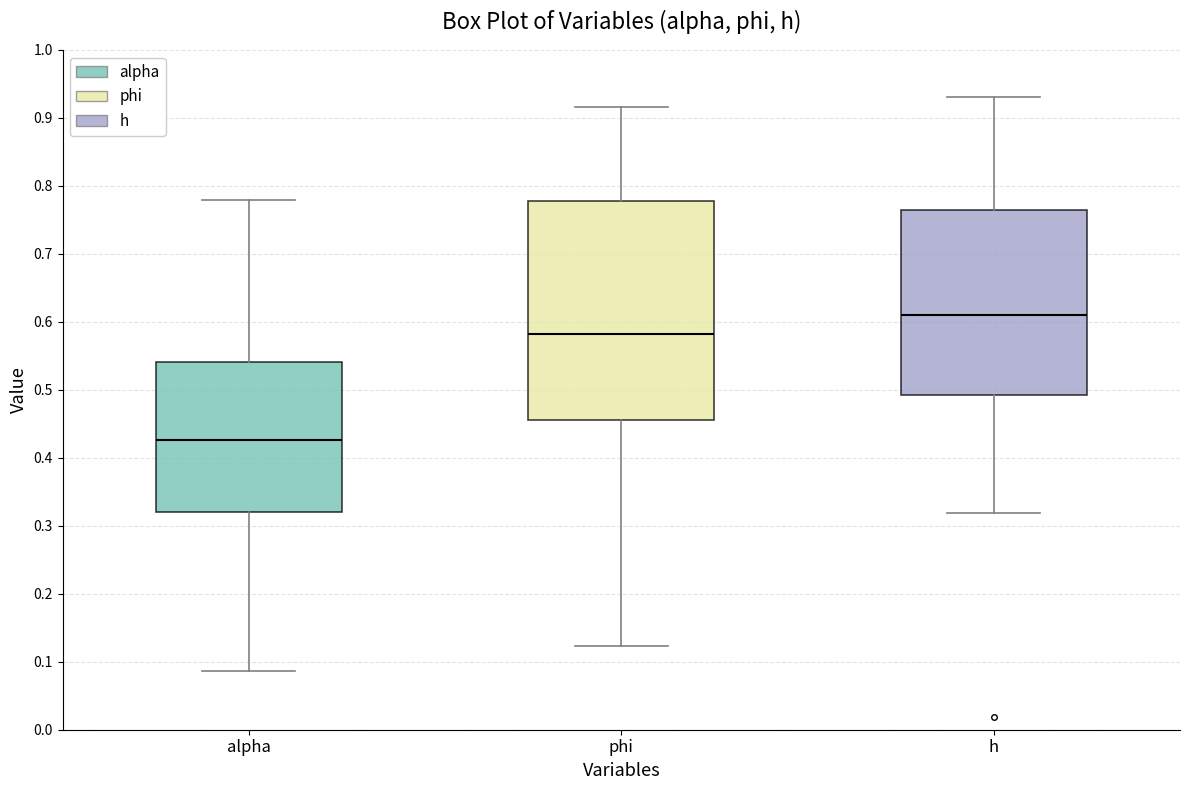

Where does the upper whisker of the box for alpha end on the y-axis? The values are not printed on the chart, so give them approximately, as read against the axis.

0.78